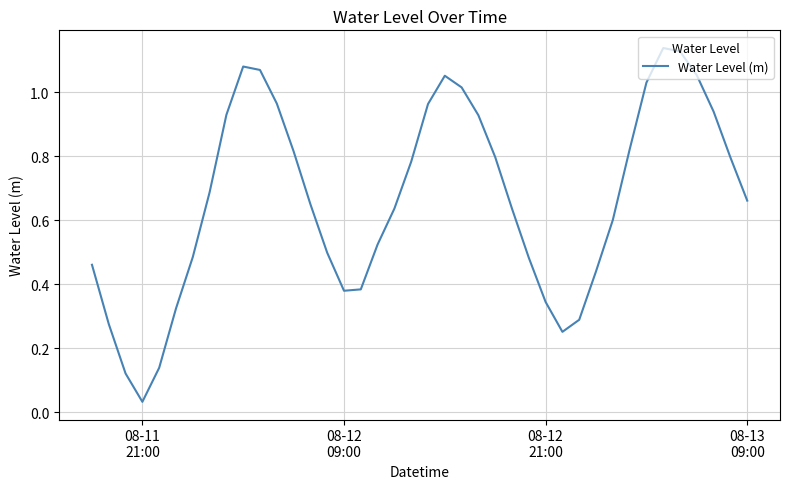

What is the maximum value shown in the chart?

1.1